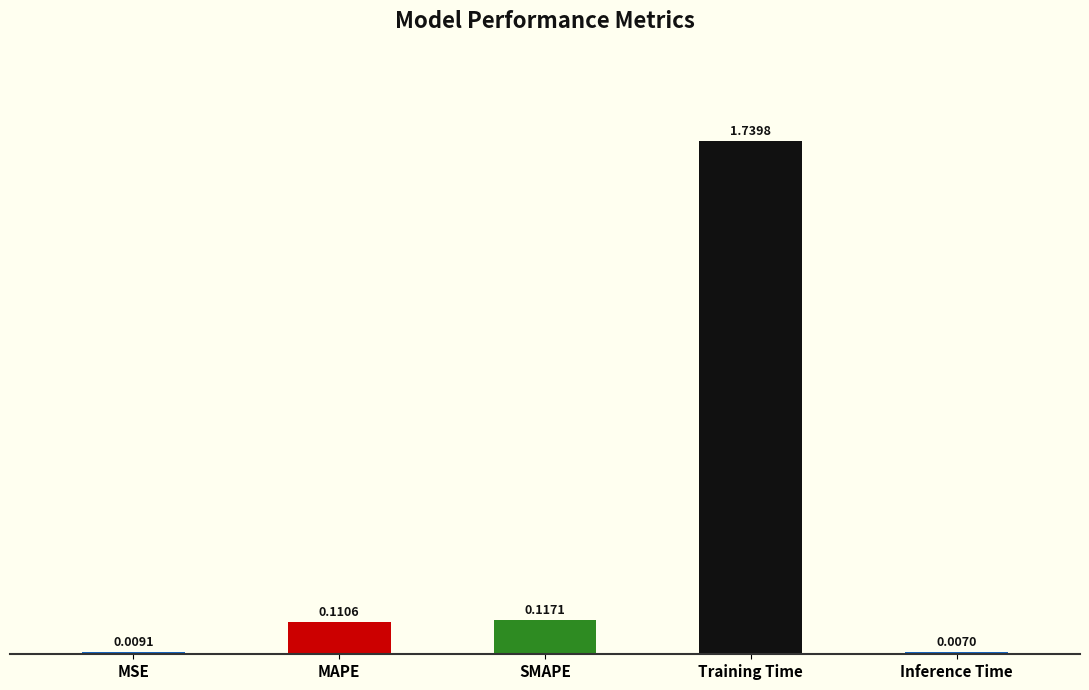

Count the number of data series in this chart.

1